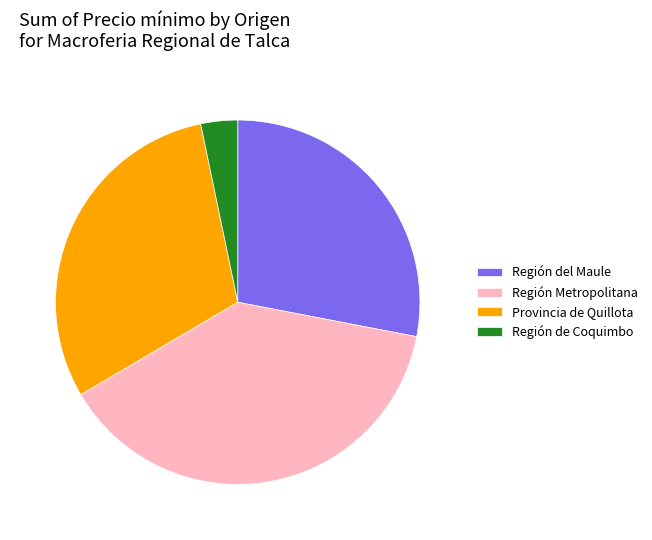

Rank the categories by value from lowest to highest.

Región de Coquimbo, Región del Maule, Provincia de Quillota, Región Metropolitana